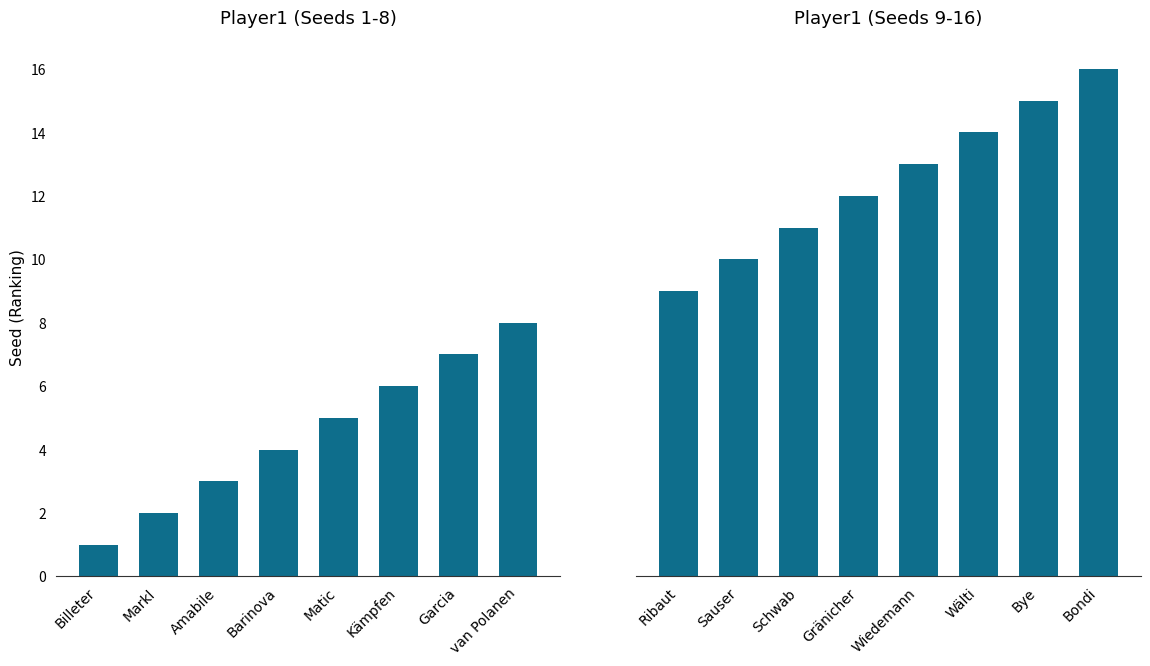

Reading right to left, extract all data points from this chart.

Seeds 1-8: 8	7	6	5	4	3	2	1
Seeds 9-16: 16	15	14	13	12	11	10	9